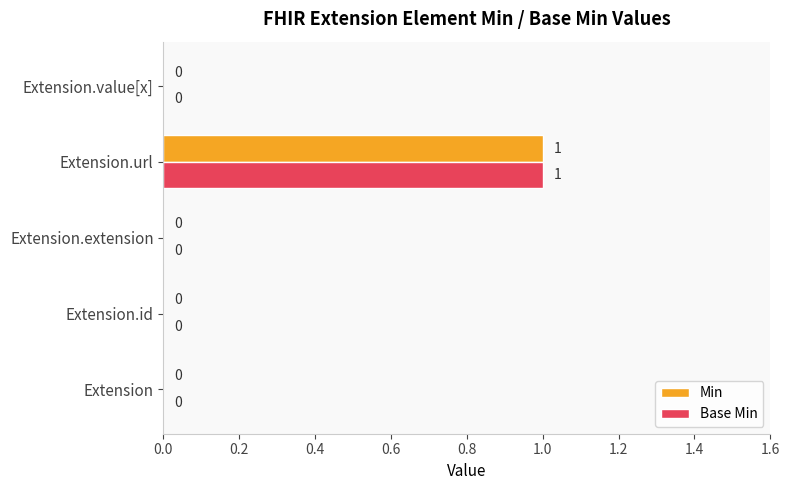

Is the value of Min at Extension.extension greater than the value of Base Min at Extension.url?

No